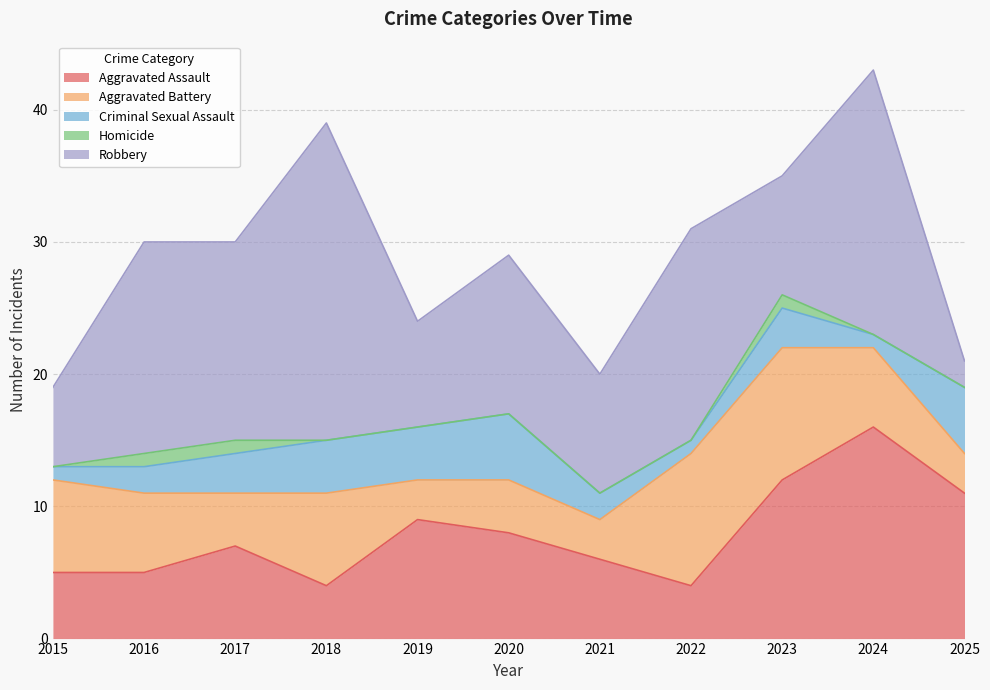

Which series changed the most between 2018 and 2024?

Aggravated Assault